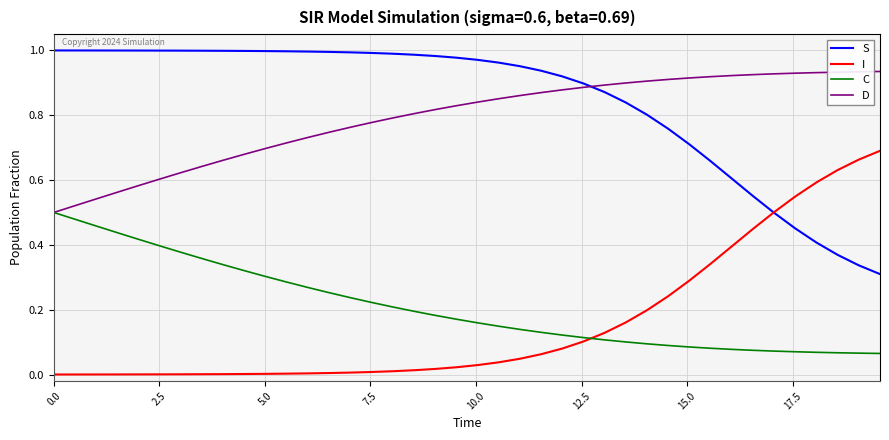

Is this an area chart (filled region under the line)?

No